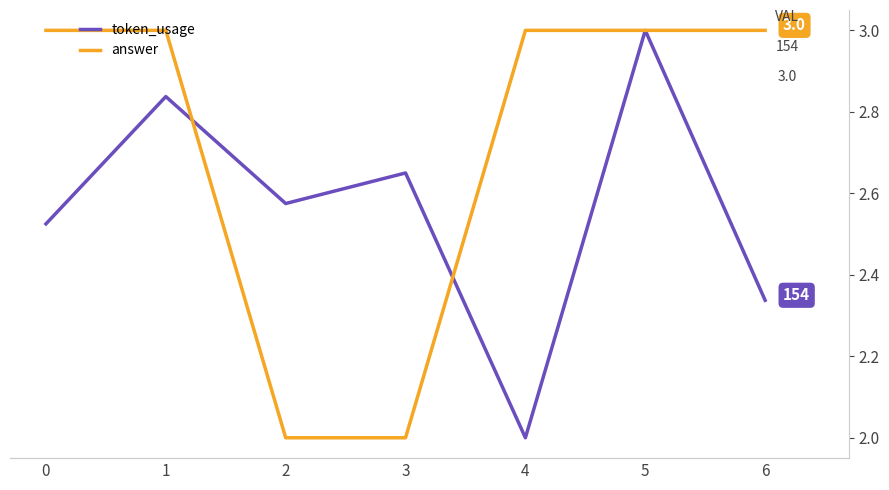

What is the value of the token_usage point at the 3rd from the left?

173